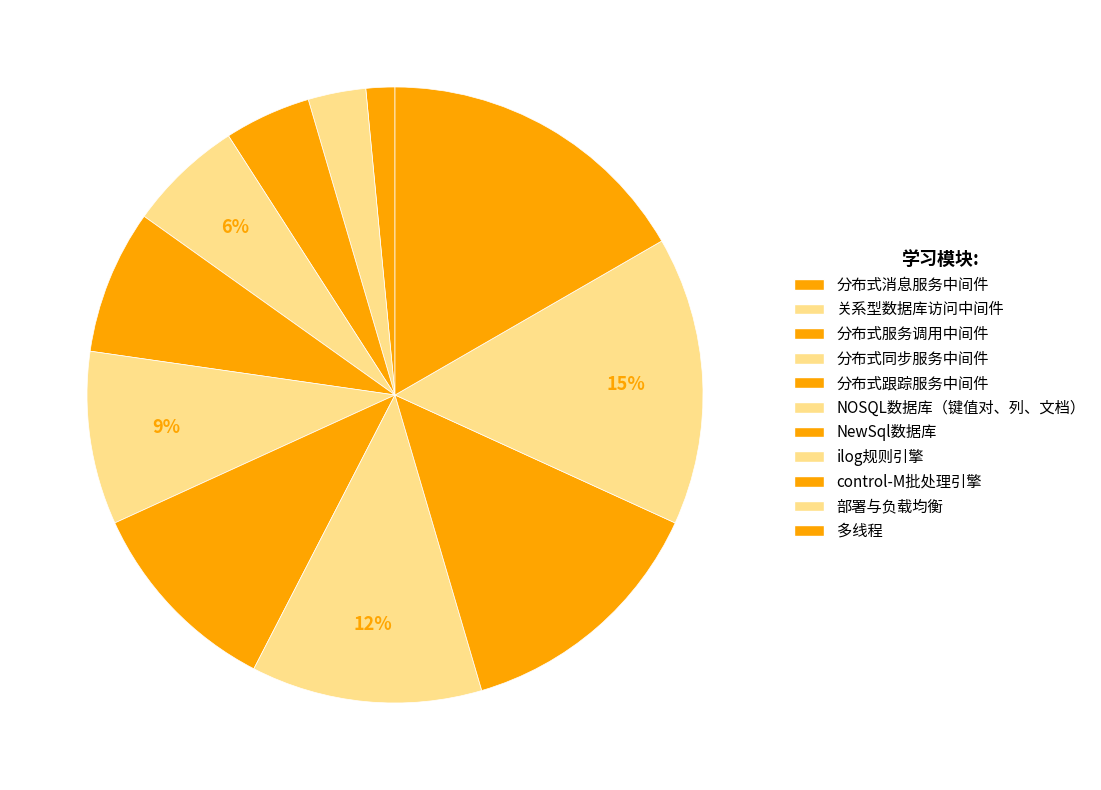

To the nearest percent, what is the difference between the NOSQL数据库（键值对、列、文档） and control-M批处理引擎 slice percentages?

5%